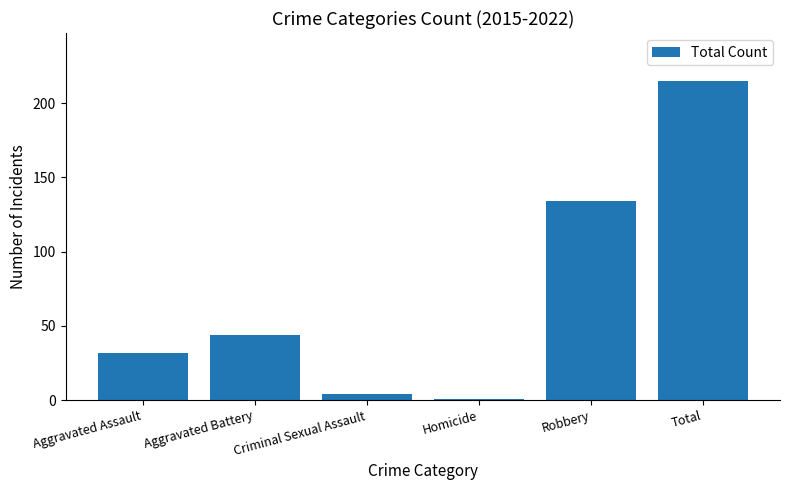

Reading right to left, list all the values displayed in this chart.

215	134	1	4	44	32